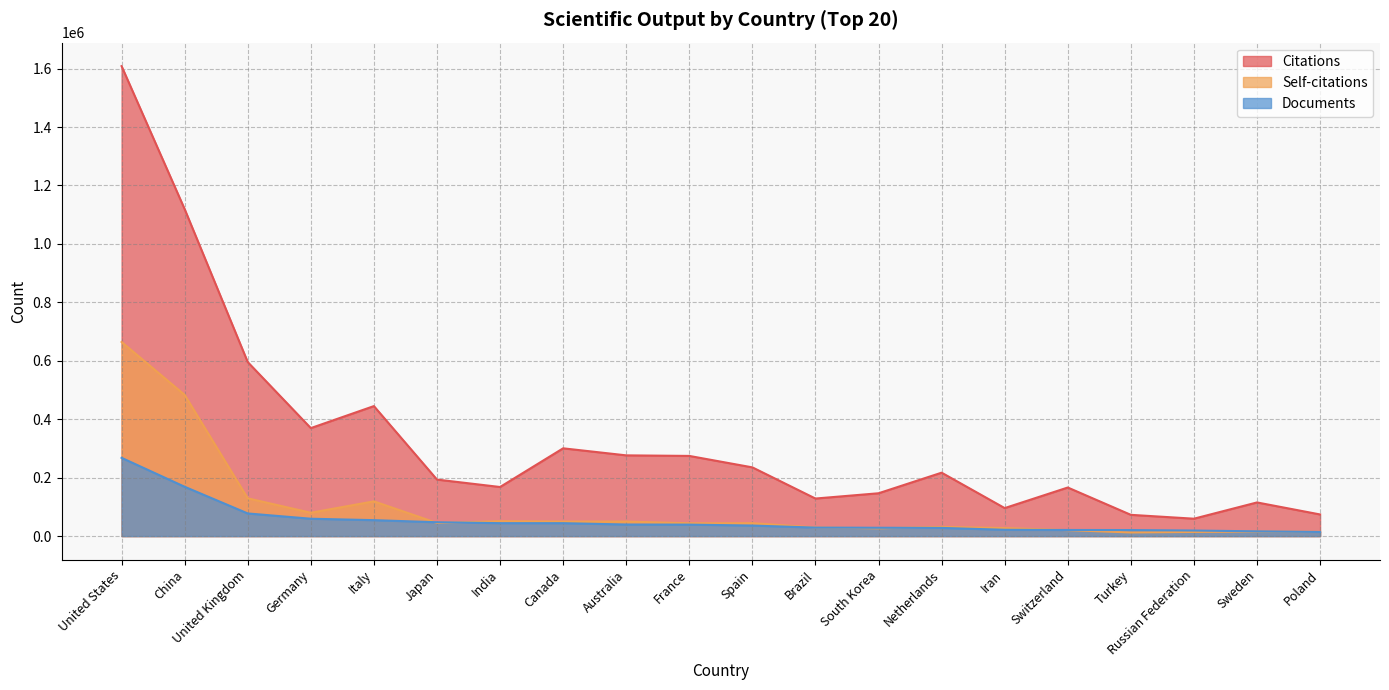

Which label corresponds to the largest value in the chart?

United States